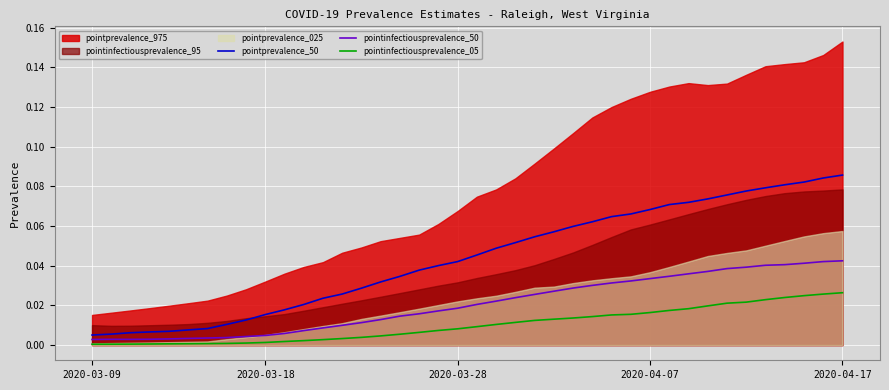

At 12, list the series in order from smallest to largest.

pointinfectiousprevalence_05, pointinfectiousprevalence_50, pointprevalence_50